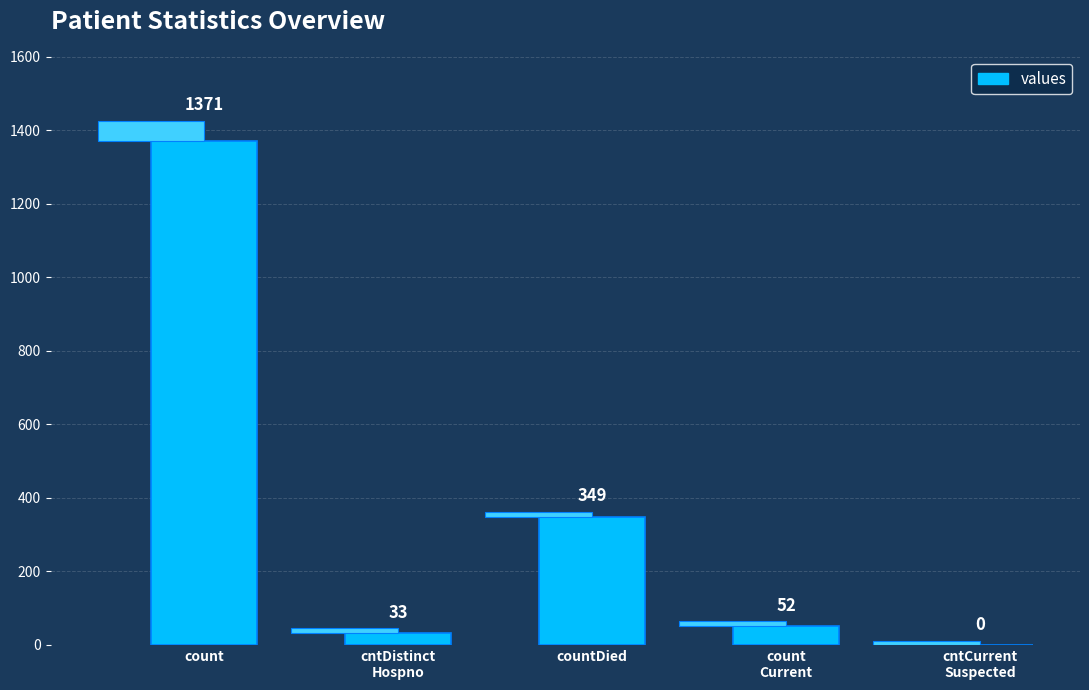

What is the difference between the values at count and cntDistinct
Hospno?

1338